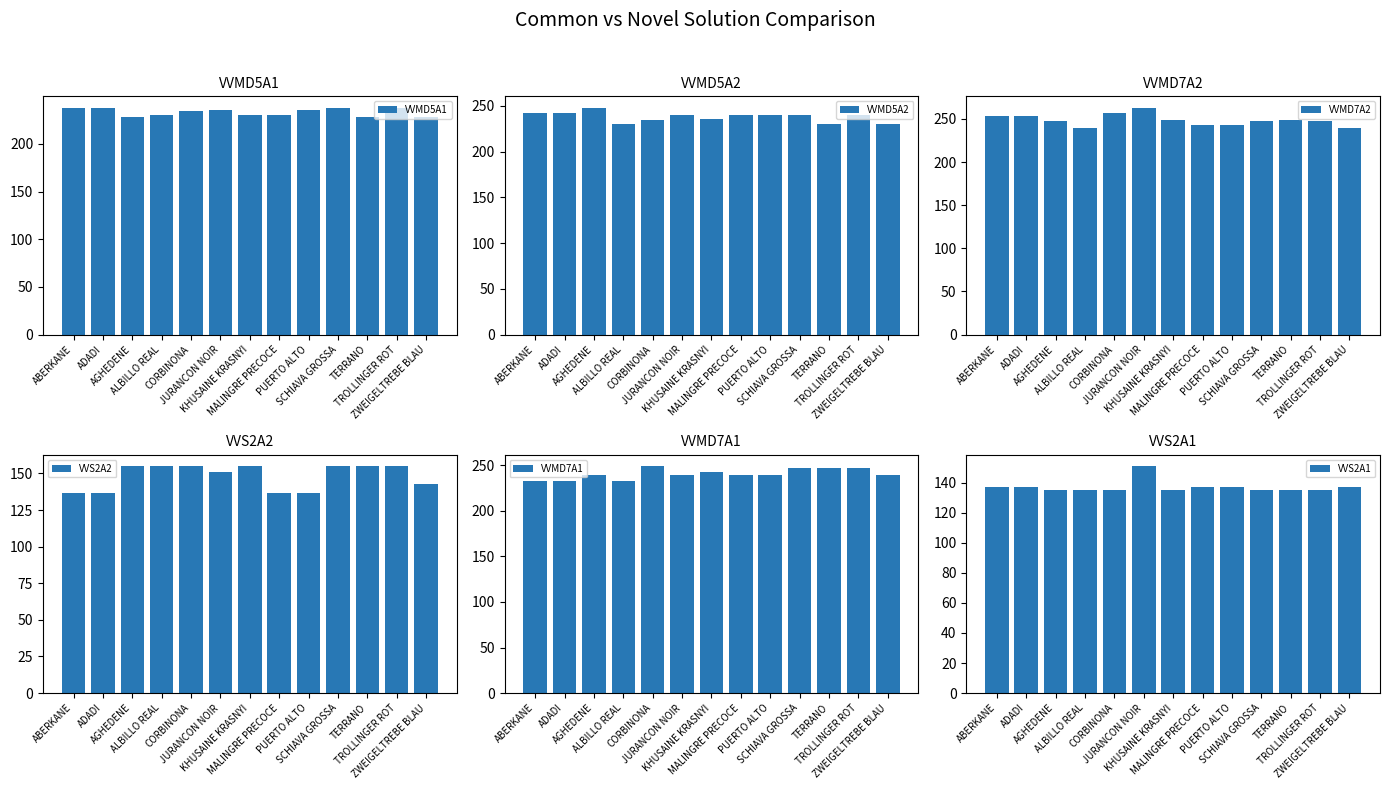

Is it true that VVS2A2 equals 181 at PUERTO ALTO?

False